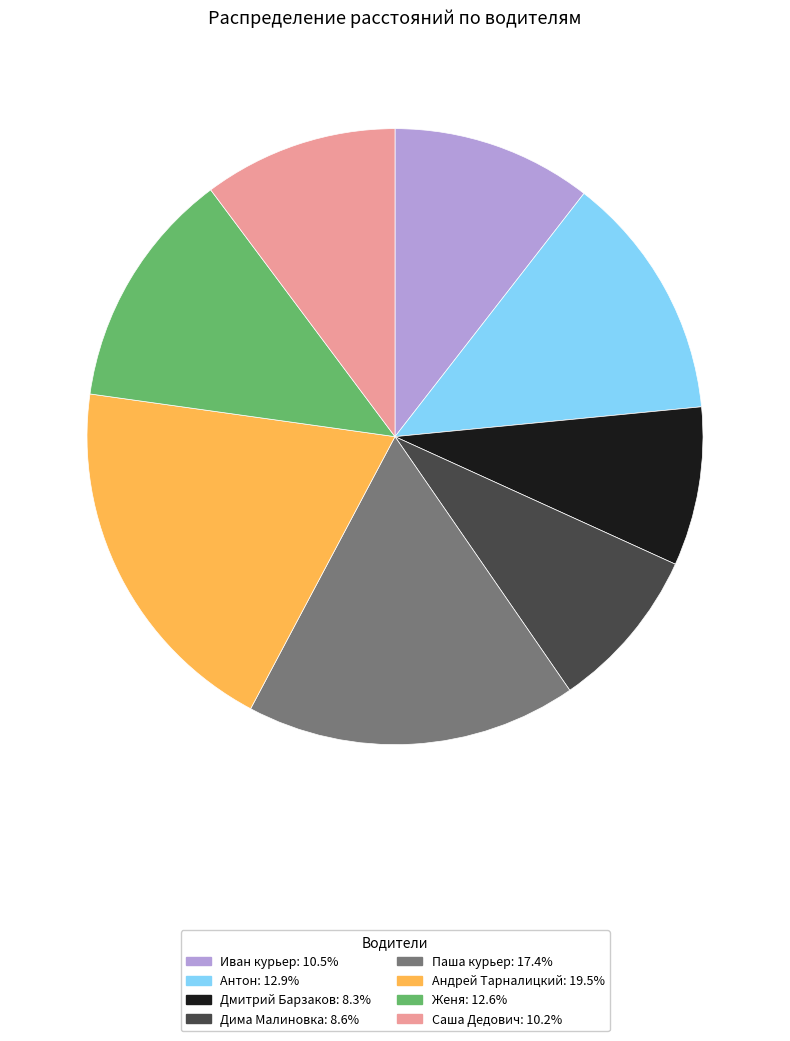

Which has a higher value, Иван курьер or Дима Малиновка?

Иван курьер